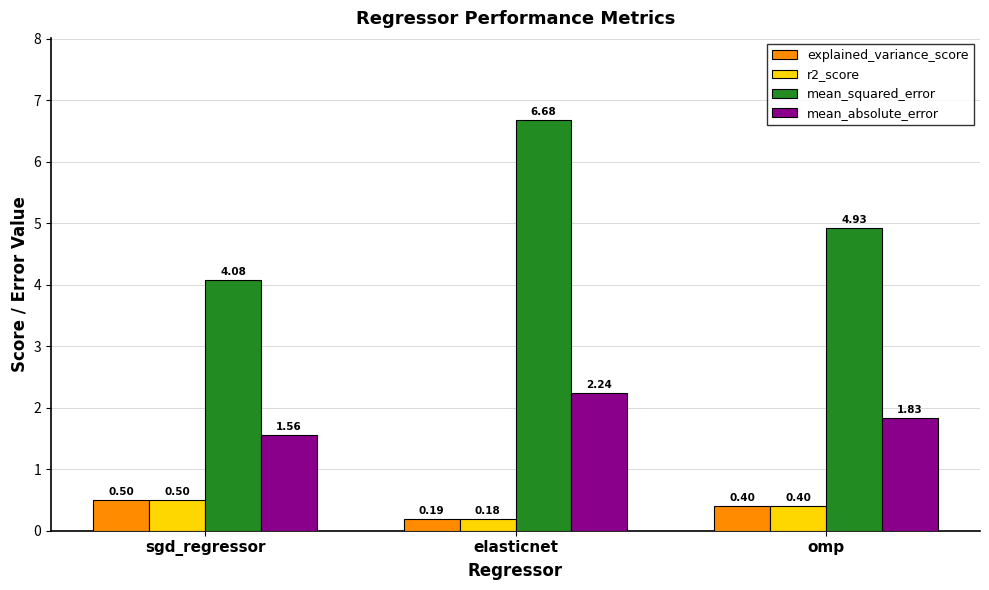

Rank the categories by mean_absolute_error value from lowest to highest.

sgd_regressor, omp, elasticnet